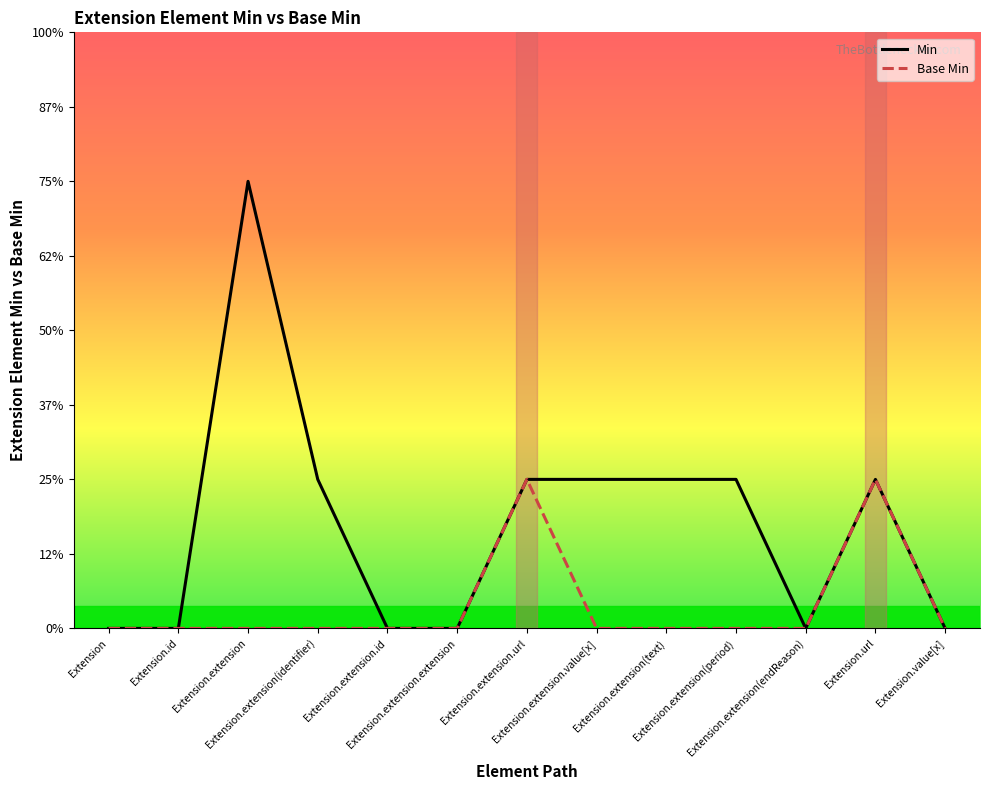

At how many categories does at least one series exceed 2?

1